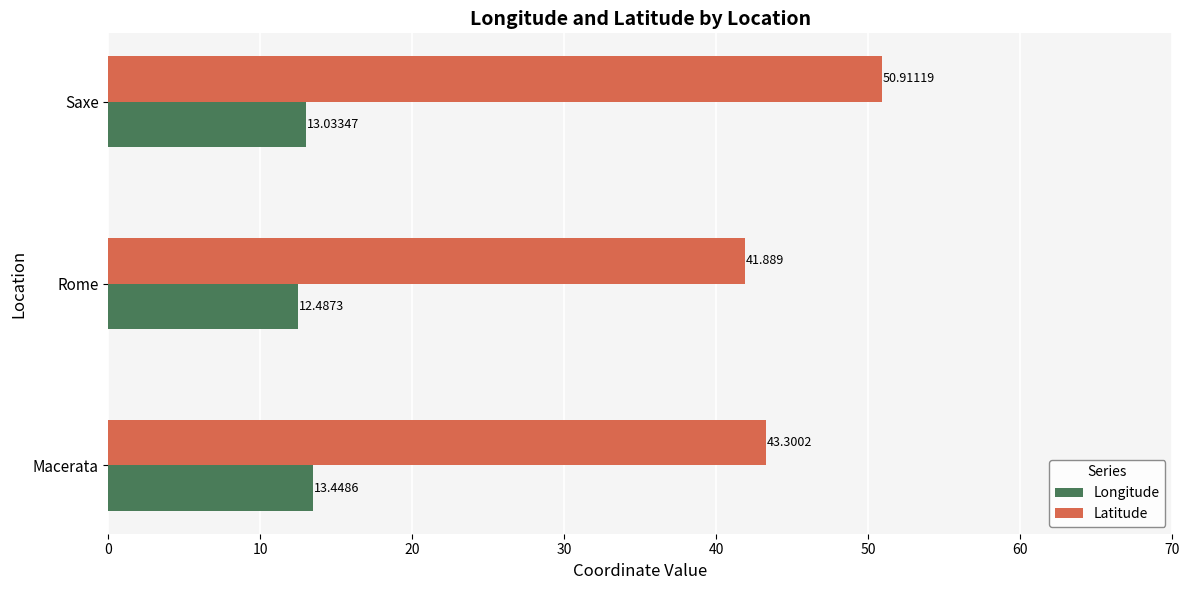

Which category has the highest value across all series?

Saxe